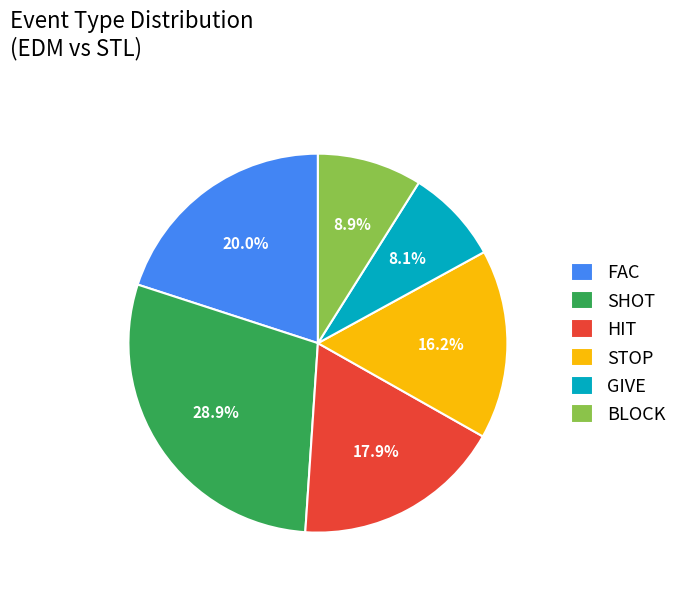

Which category has the biggest portion of the pie?

SHOT